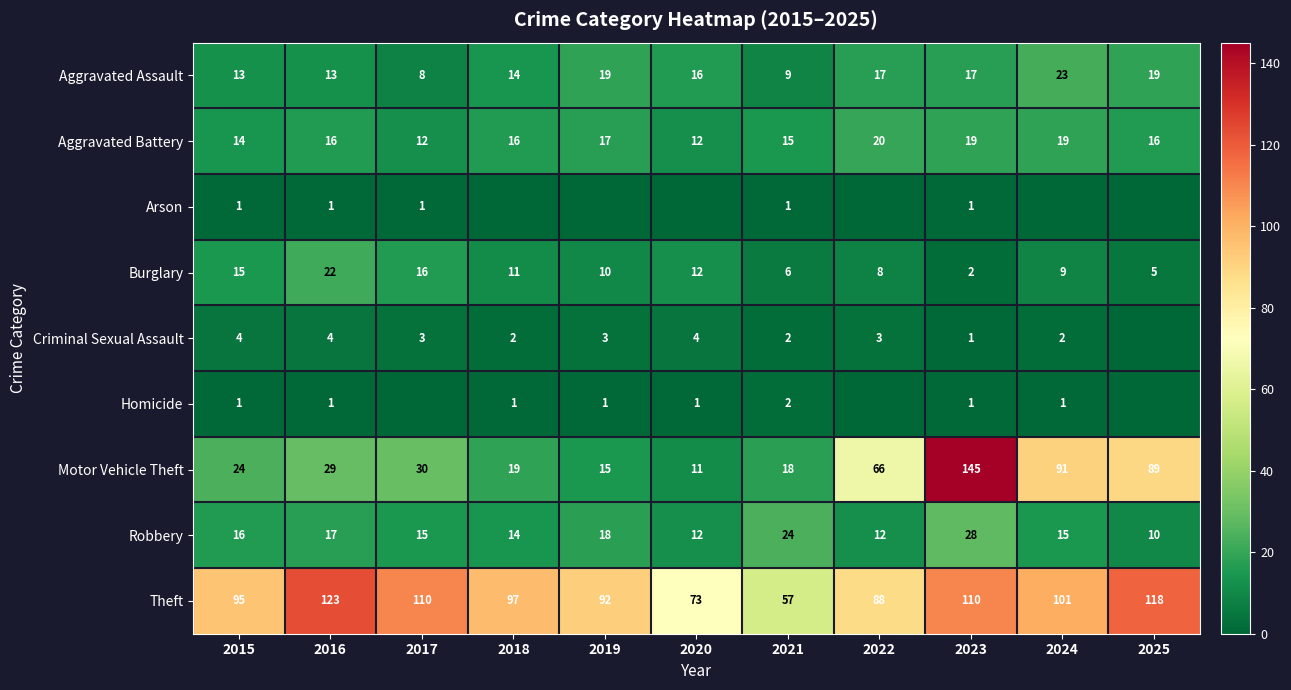

Between 2022 and 2025, which is larger?

2025